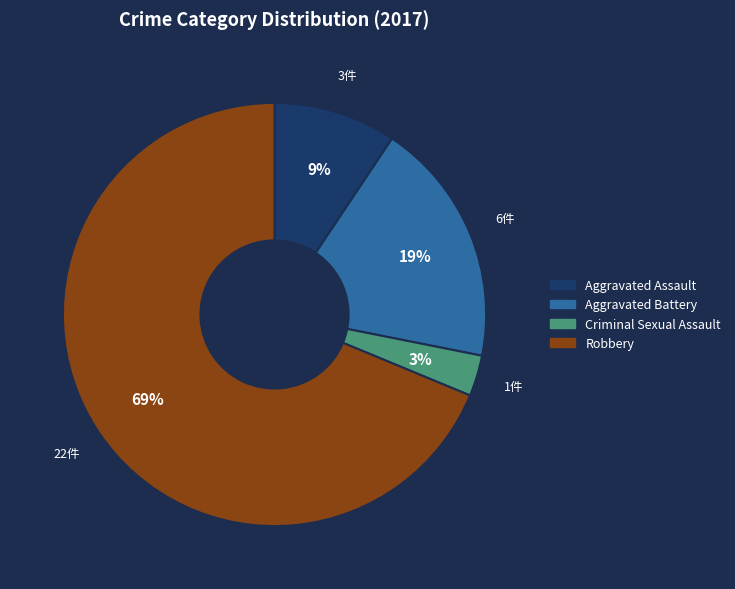

Which slice represents more than half of the pie?

Robbery